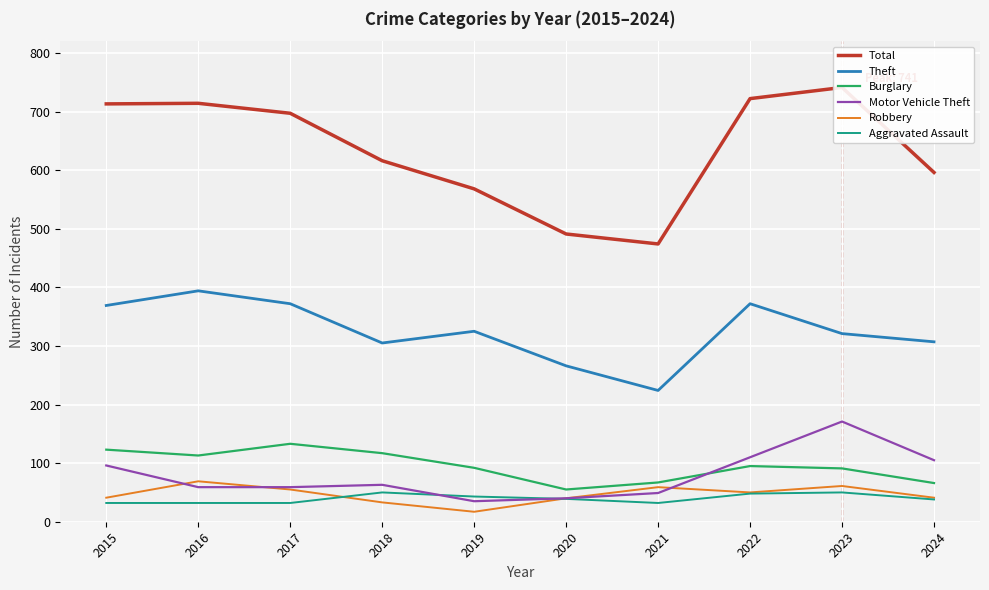

How many lines are shown in the chart?

6